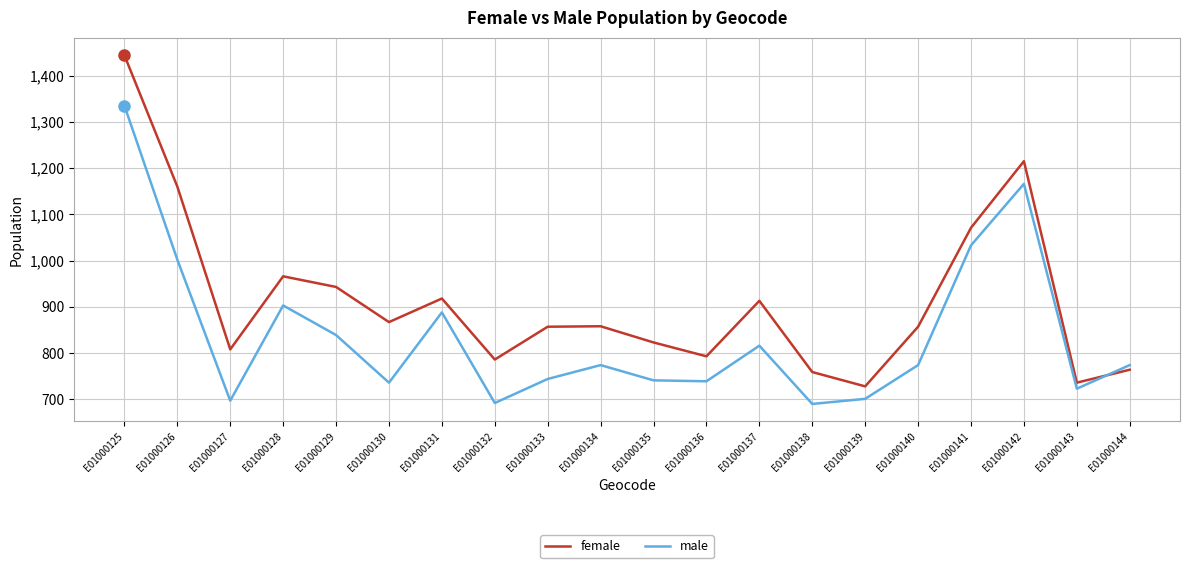

Does the chart have visible grid lines?

Yes